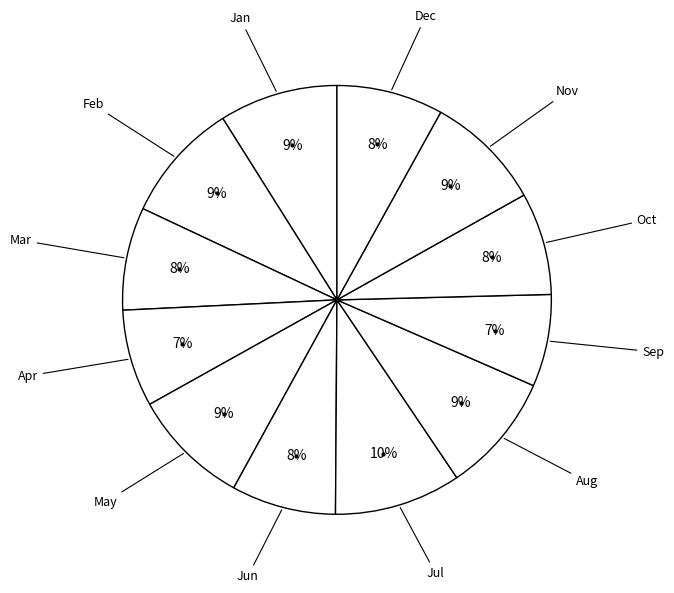

Rank the categories by value from highest to lowest.

Jul, Feb, Aug, Jan, May, Nov, Dec, Jun, Mar, Oct, Apr, Sep